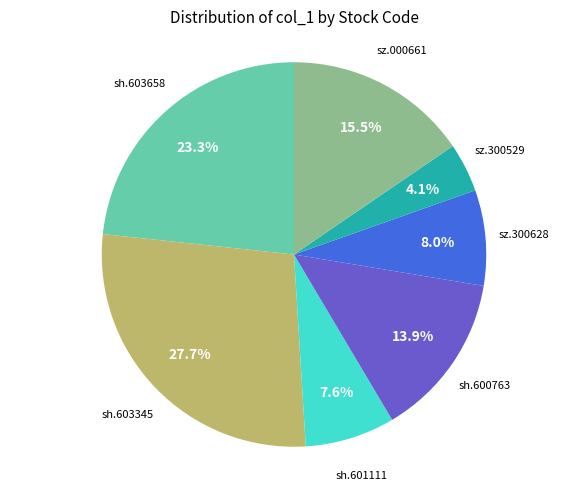

To the nearest percent, what is the difference between the largest and smallest slice percentages?

24%